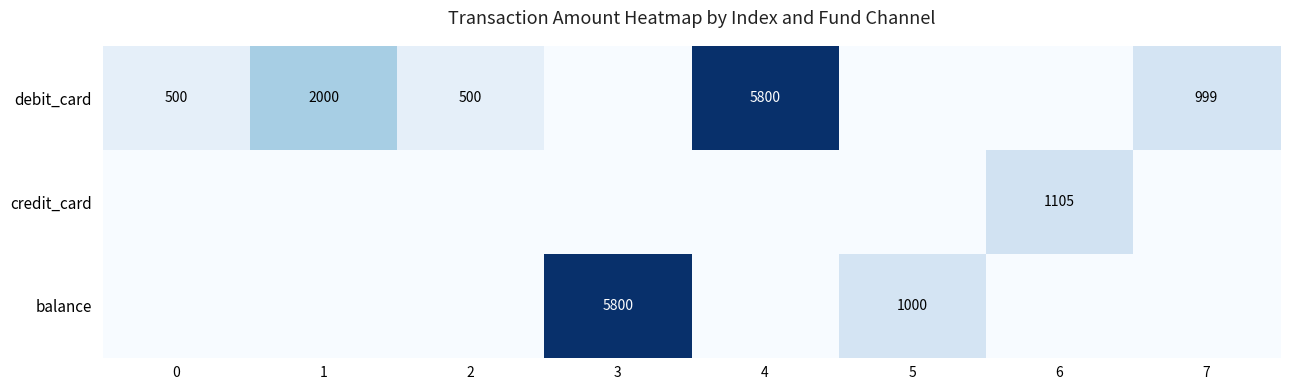

Count the number of data series in this chart.

3